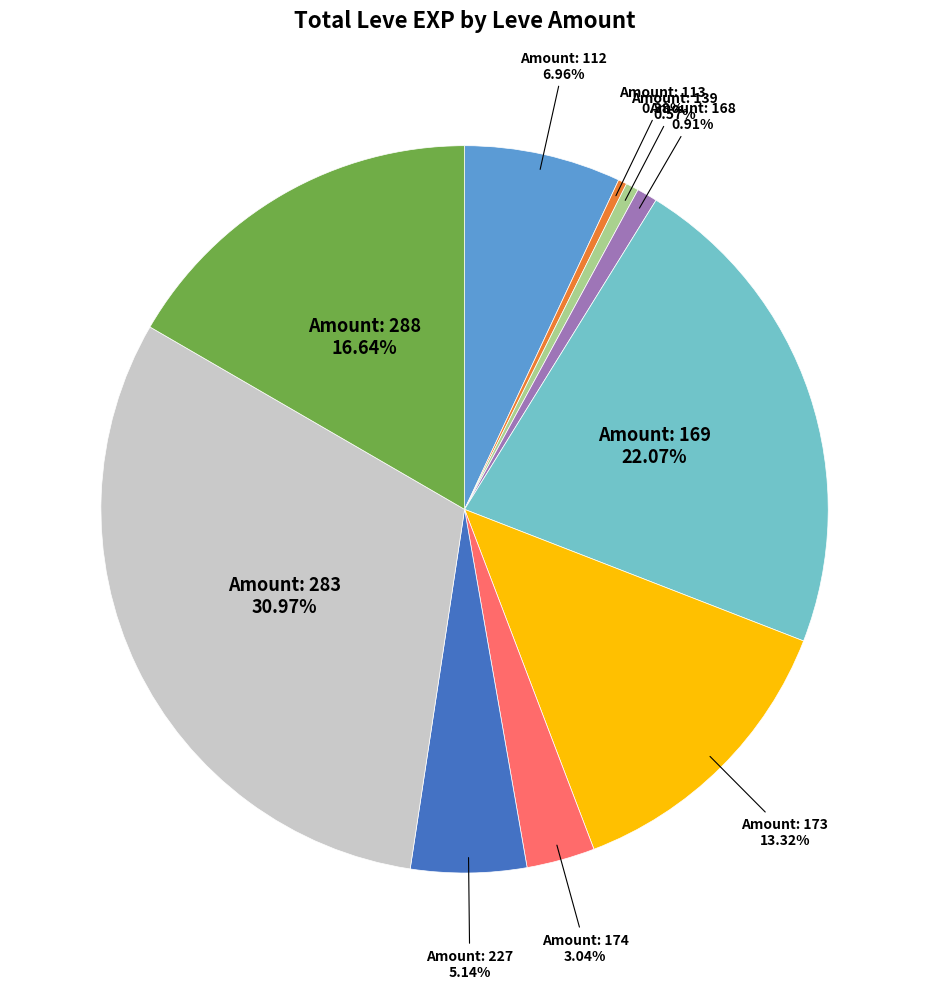

Is there any slice that represents more than half of the pie?

No